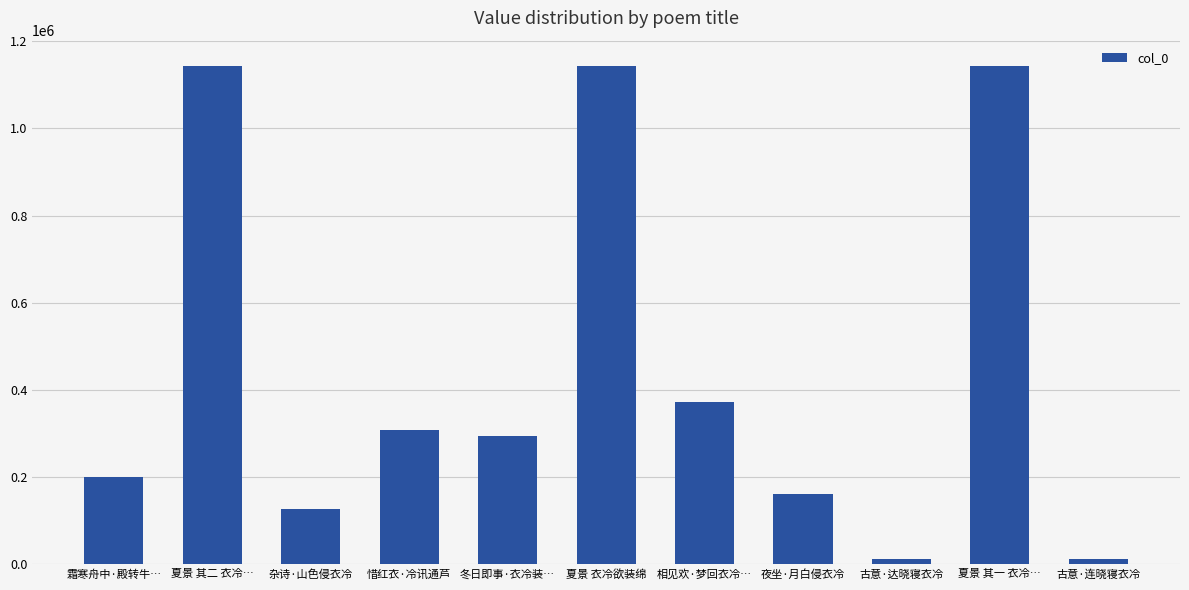

What is the sum of the values at 古意·连晓寝衣冷 and 霜寒舟中·殿转牛…?

212163